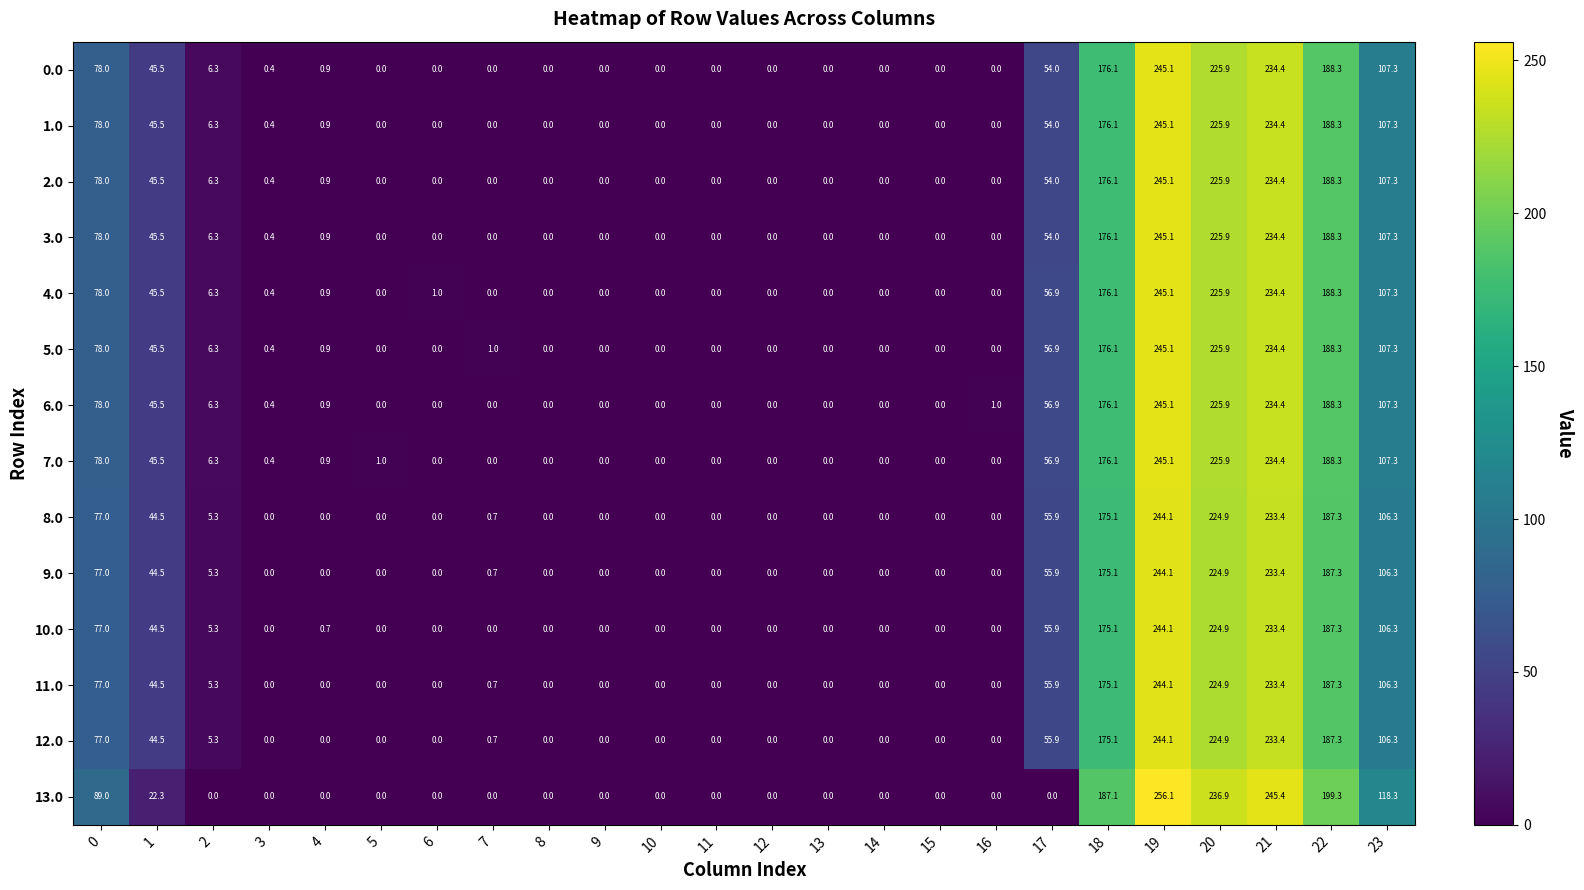

At which category is the sum across all series the highest?

19